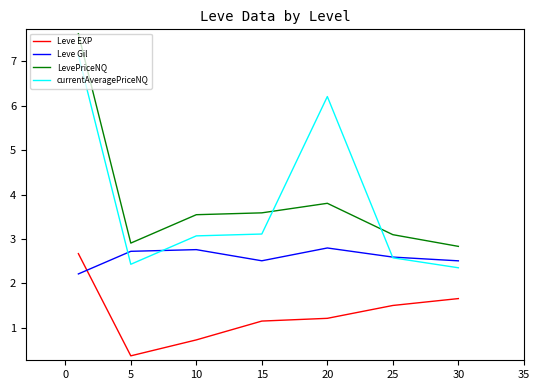

What is the greatest value displayed?

7.6